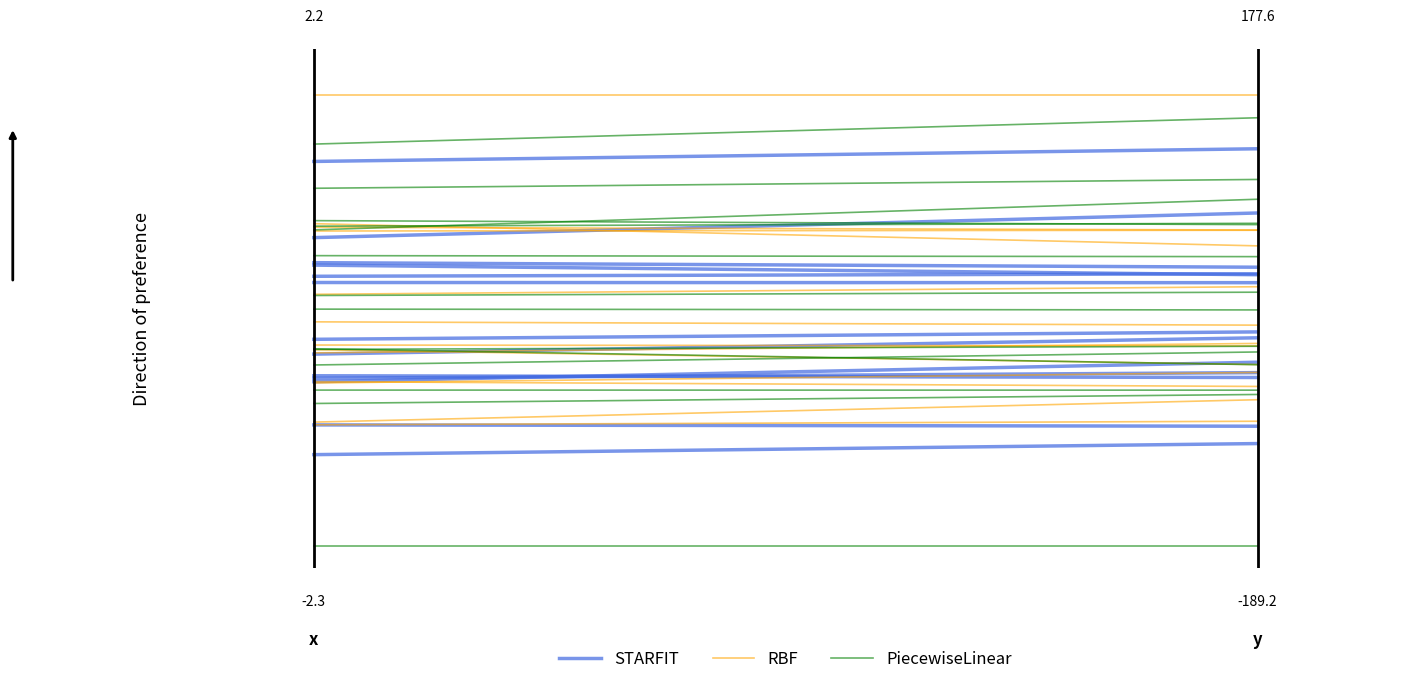

Rank the series by their maximum value, from lowest to highest.

STARFIT, PiecewiseLinear, RBF